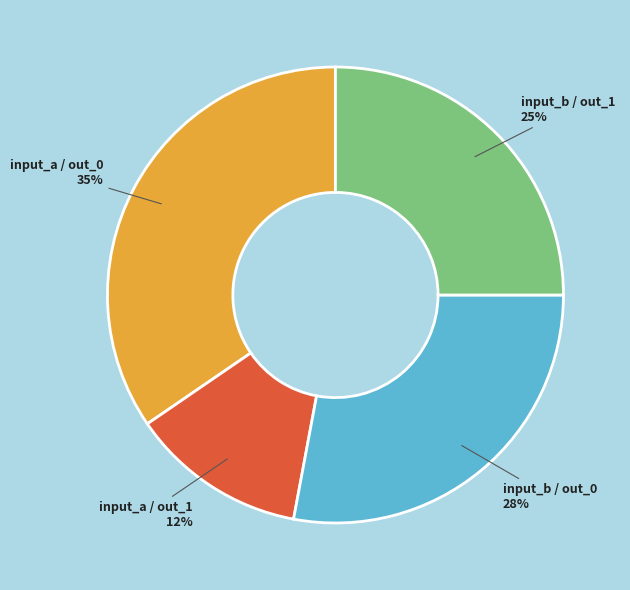

Which has a higher value, input_b / out_1 or input_b / out_0?

input_b / out_0